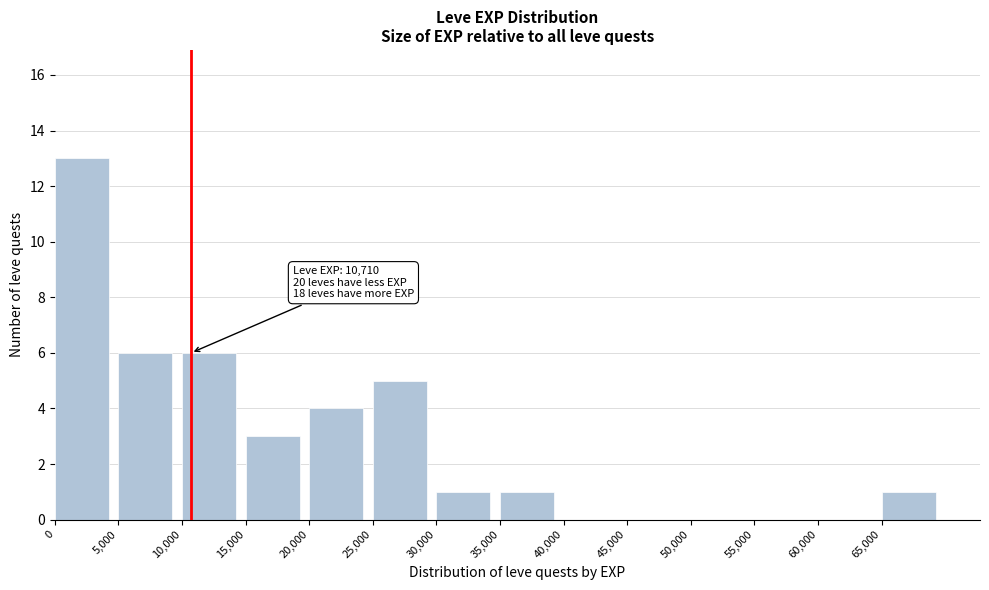

Over which range of the x-axis is the bar tallest?

0 to 5000